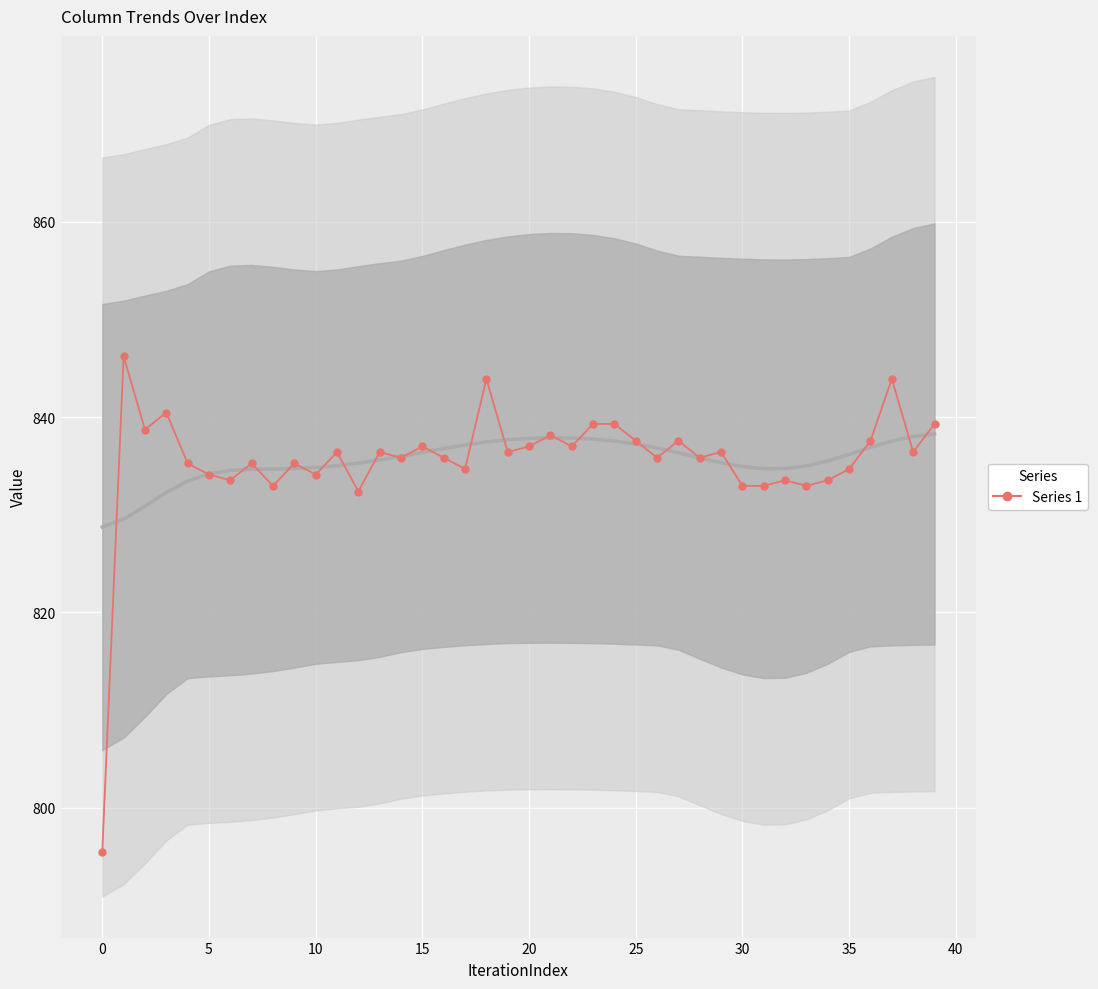

Where is the data nearest to the value 820?

12